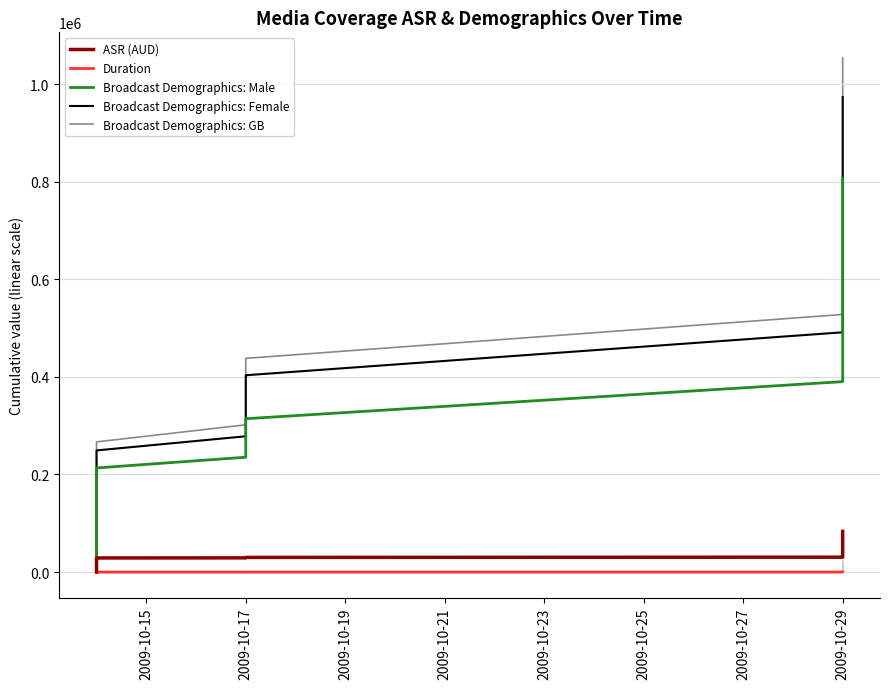

What is the average value of the Broadcast Demographics: GB series?

651920.8